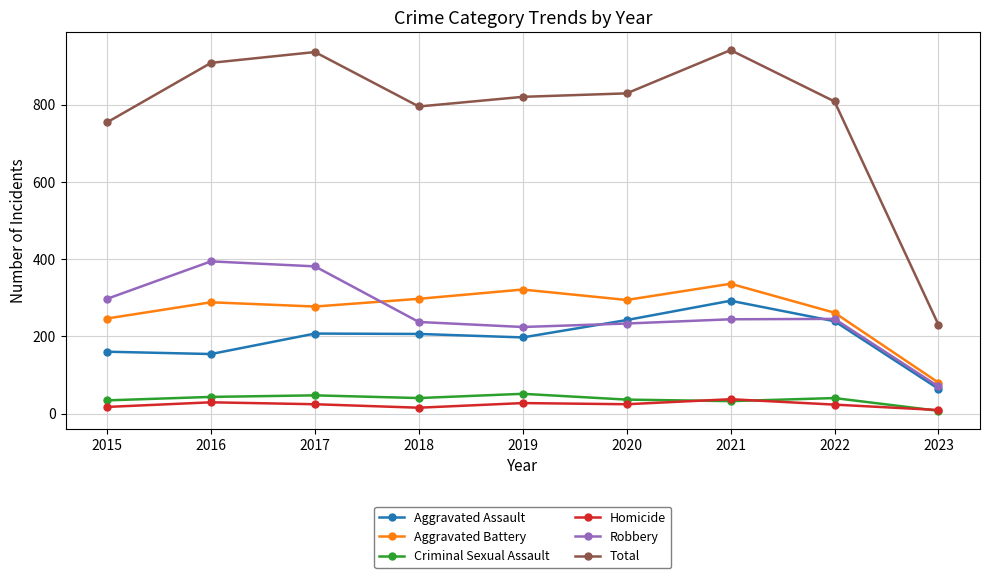

How many data points does each series have?

9